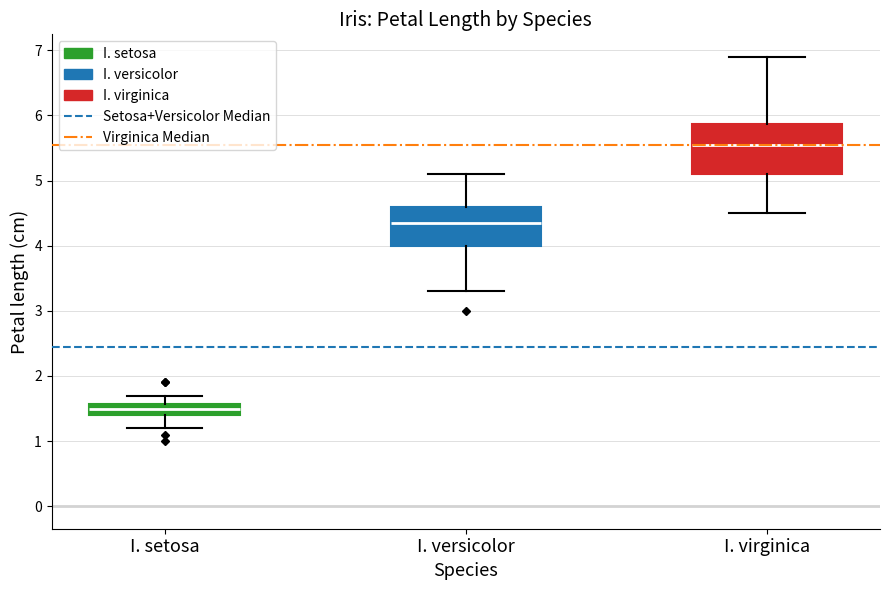

Reading left to right, transcribe this box plot: for each box, give where its median line is, the range the box spans, and where its two whiskers end, as read against the y-axis. The values are not printed on the chart, so give them approximately, as read against the axis.

I. setosa: median 1.5, box 1.4 to 1.6, whiskers 1.2 to 1.7
I. versicolor: median 4.4, box 4.0 to 4.6, whiskers 3.3 to 5.1
I. virginica: median 5.6, box 5.1 to 5.9, whiskers 4.5 to 6.9